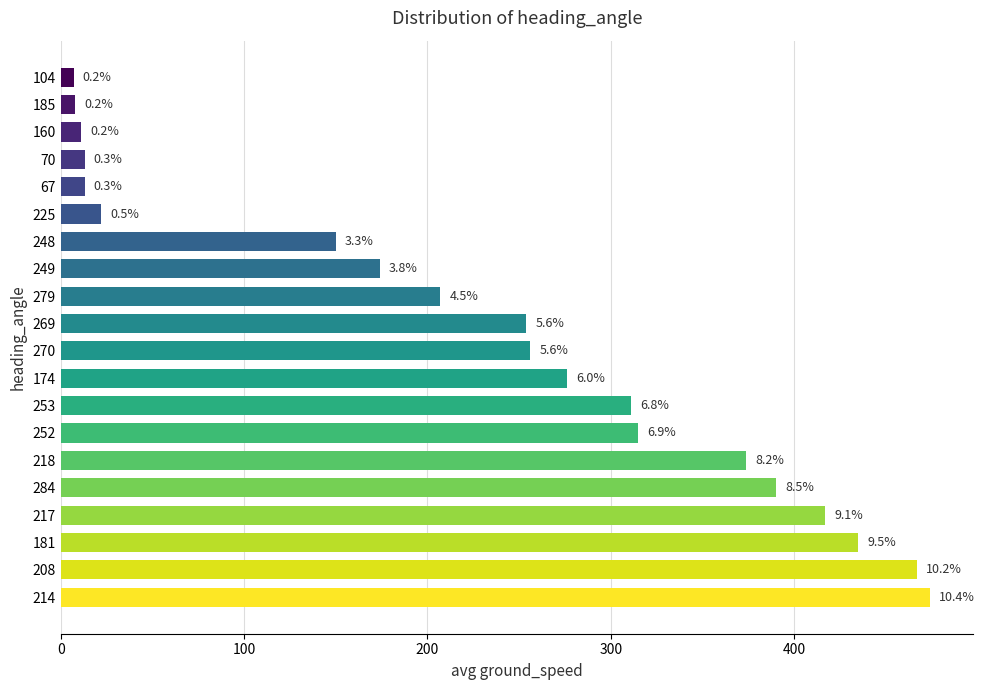

What is the sum of all values?

4574